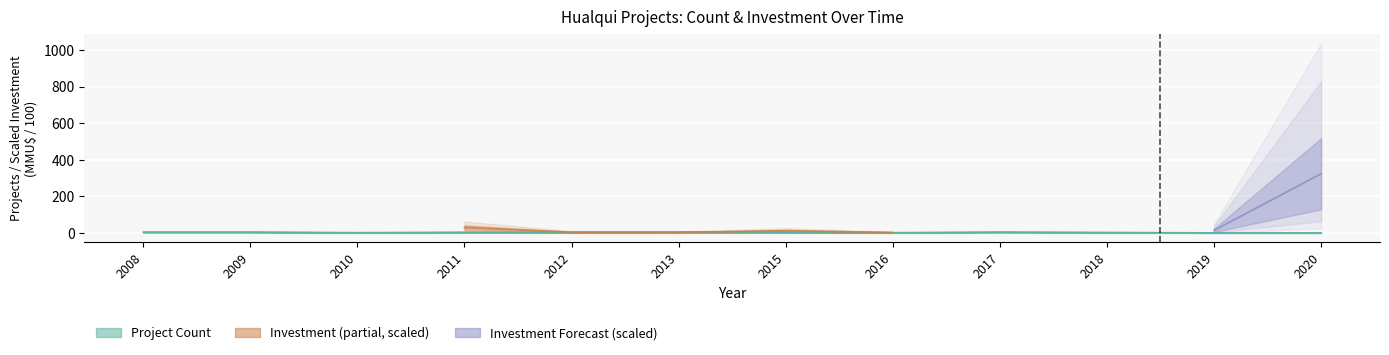

What is the minimum value shown in the chart?

1